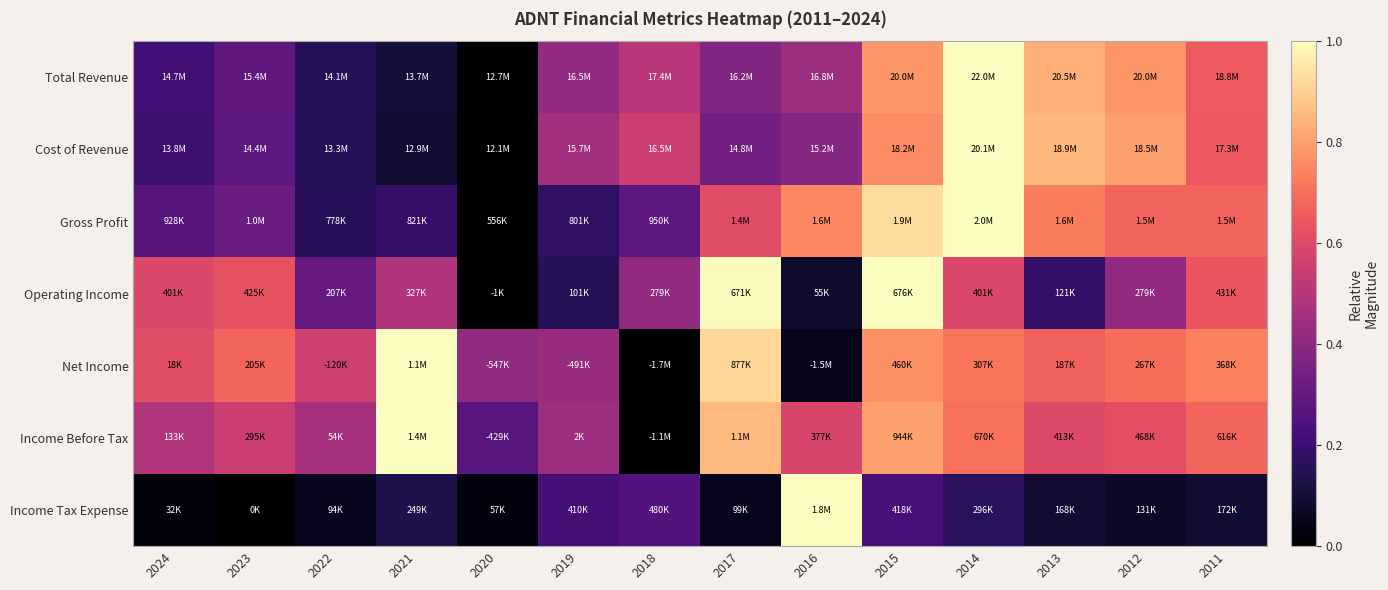

Which has a higher value, 2018 or 2017?

2018